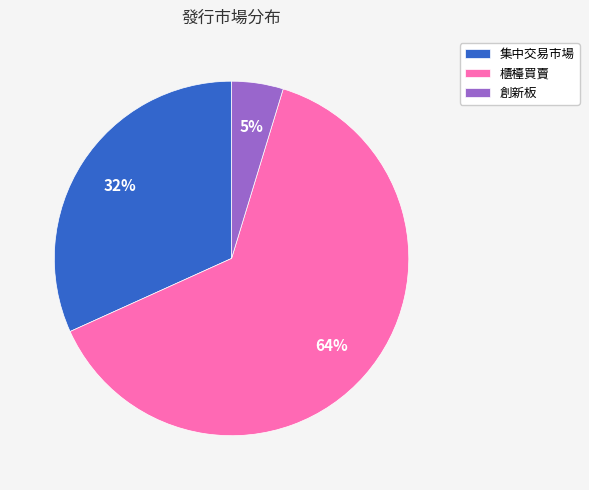

What is the largest slice in the pie chart?

櫃檯買賣